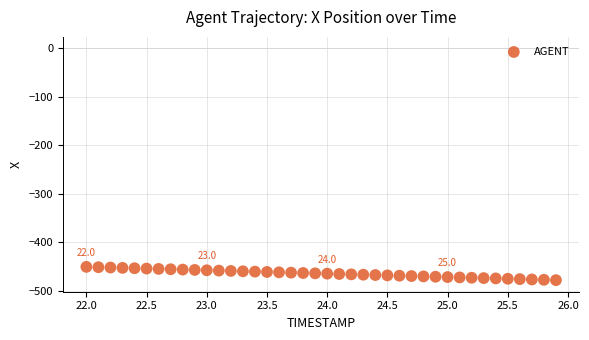

What is the range of X values (max minus min)?

3.9